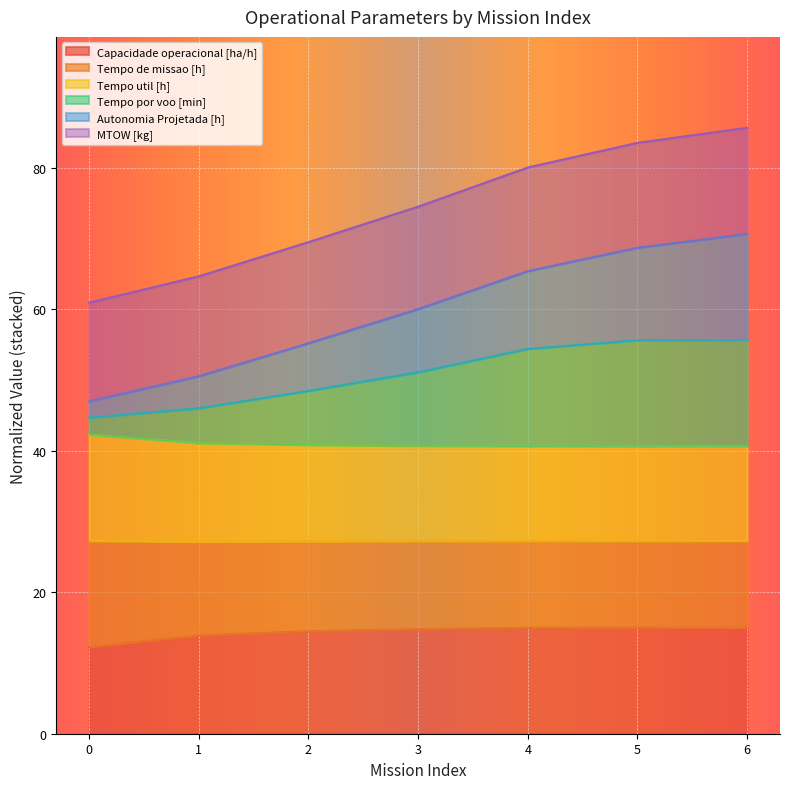

Where does the Capacidade operacional [ha/h] series first go above 14?

2